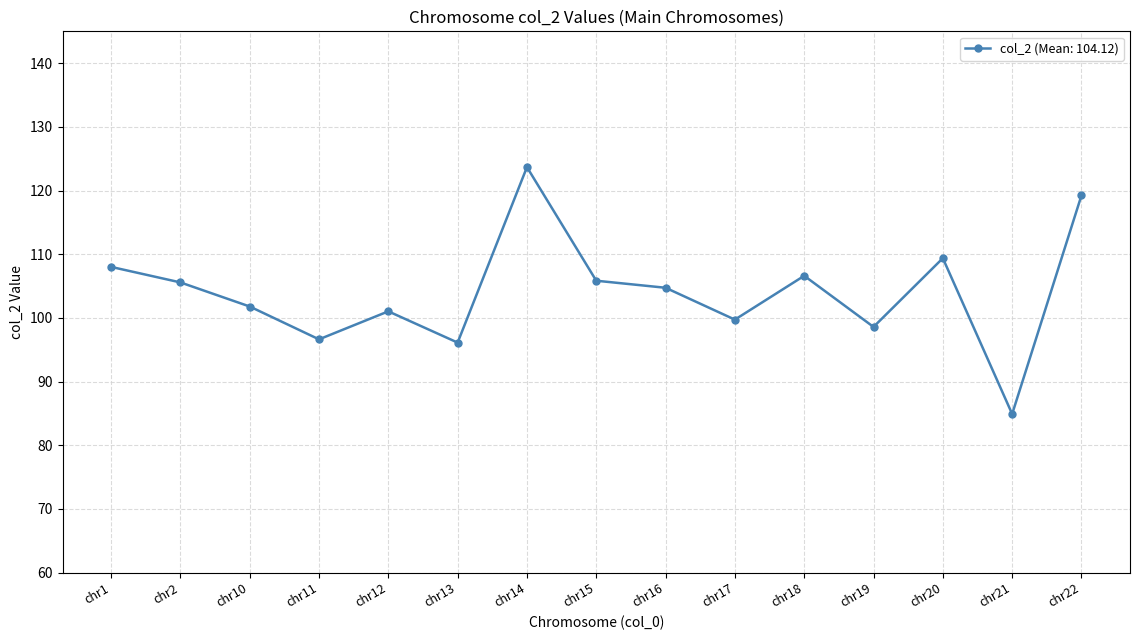

True or false: the data shows 135.2 at chr11.

False